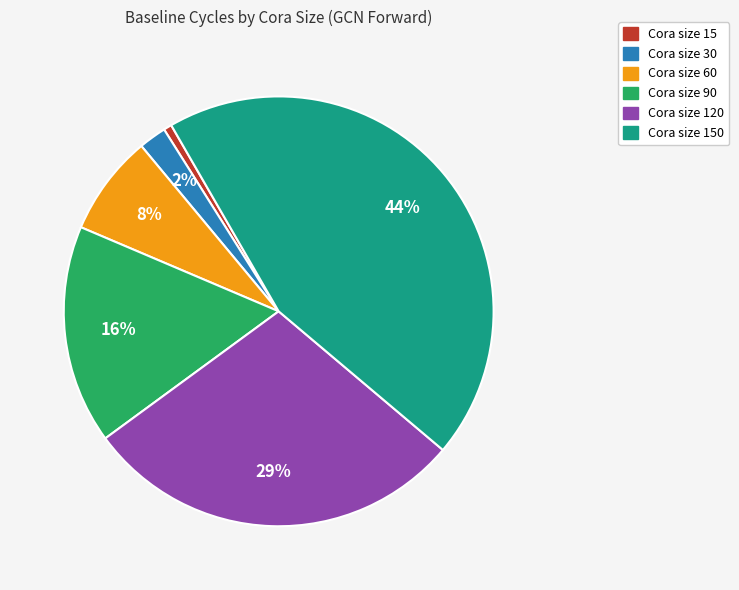

How many slices are in this pie chart?

6